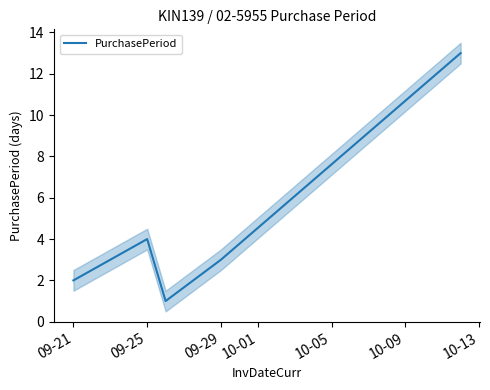

Reading left to right, what are all the values shown in this chart?

2	4	1	3	13